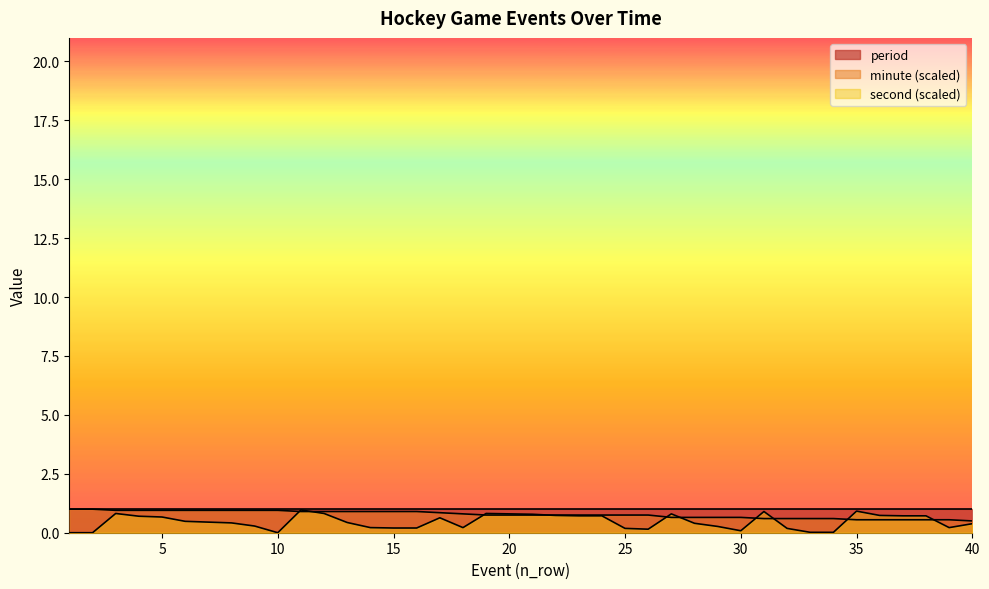

What is the lowest value of the period series?

1.0